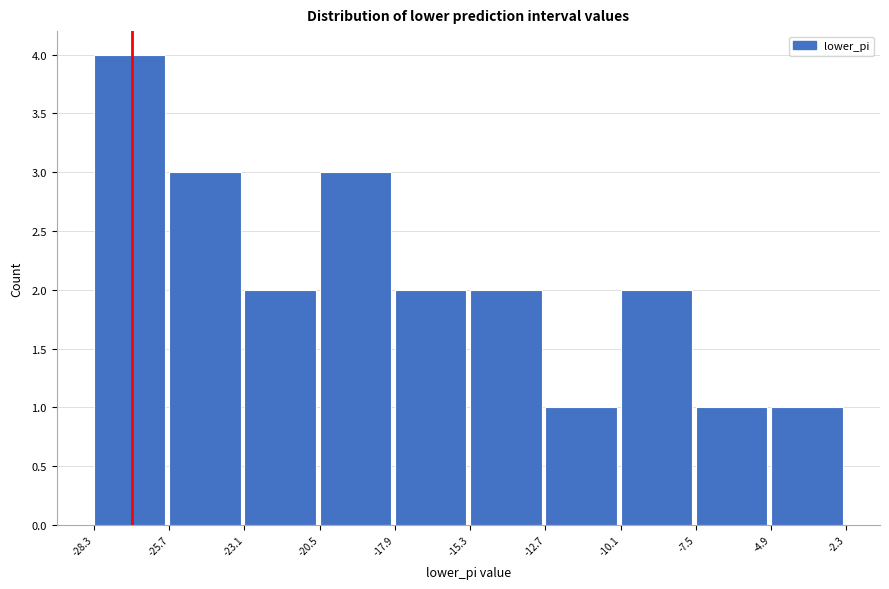

How tall is the bar that spans -17.9 to -15.3 on the x-axis? The values are not printed on the chart, so give them approximately, as read against the axis.

2